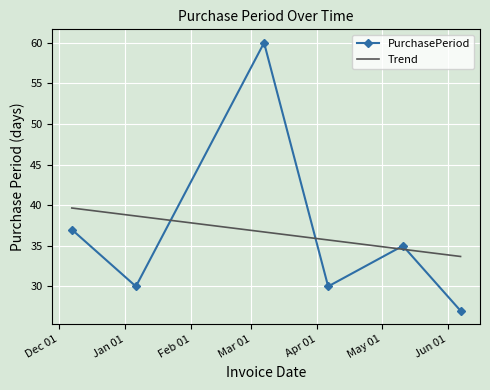

How many data points are above 35?

2